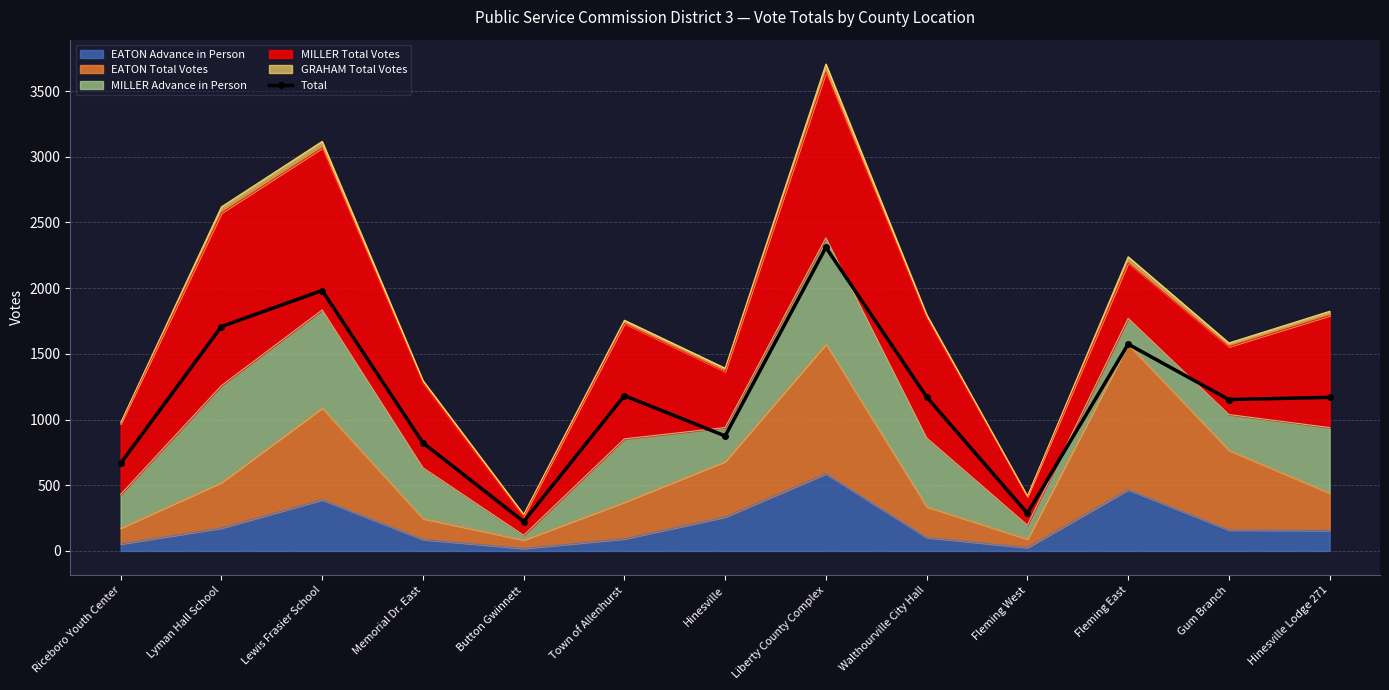

What is the sum of all values?

15123